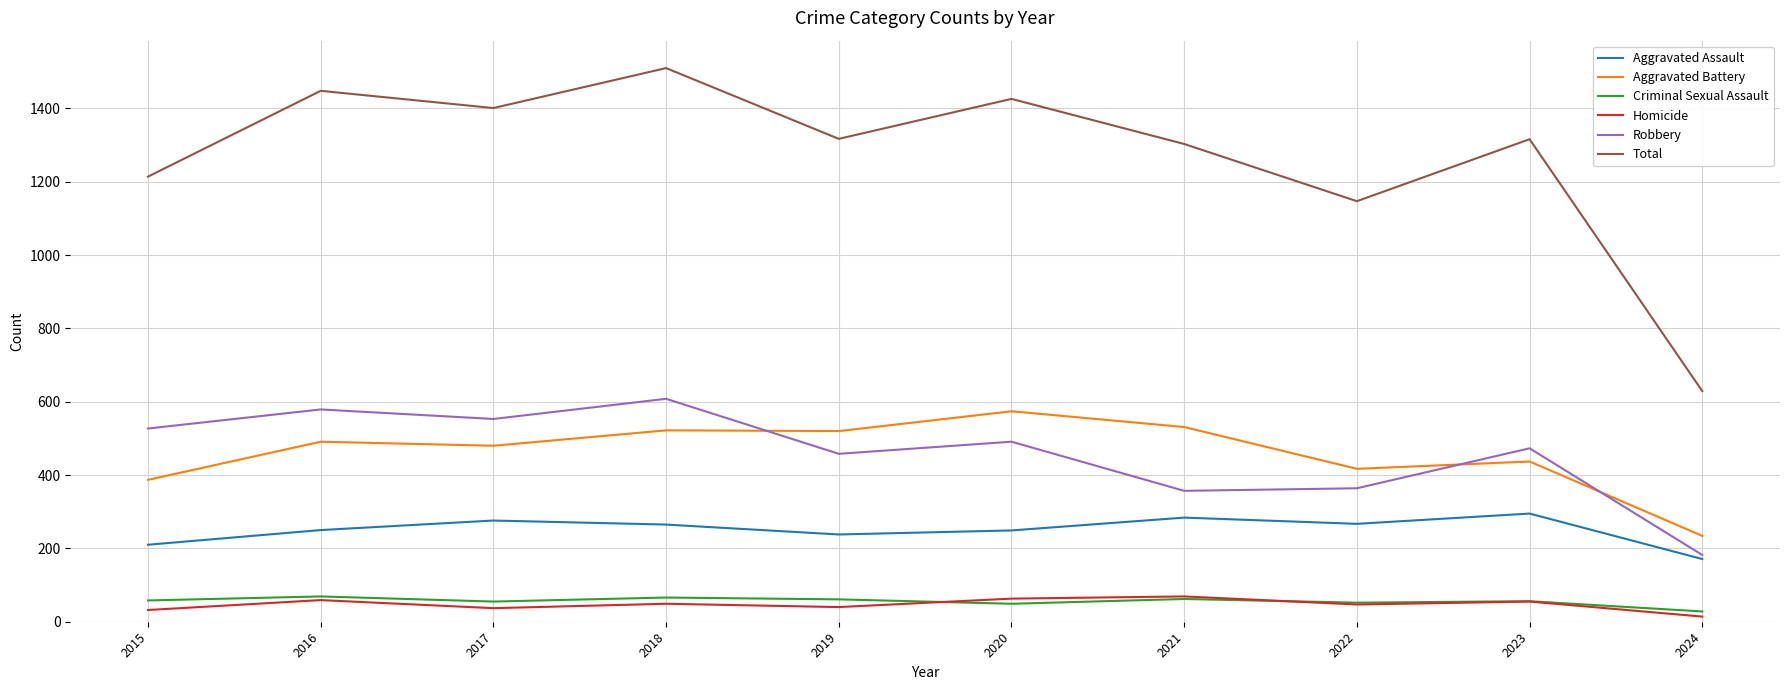

What is the difference between the highest and lowest values at 2016?

1389